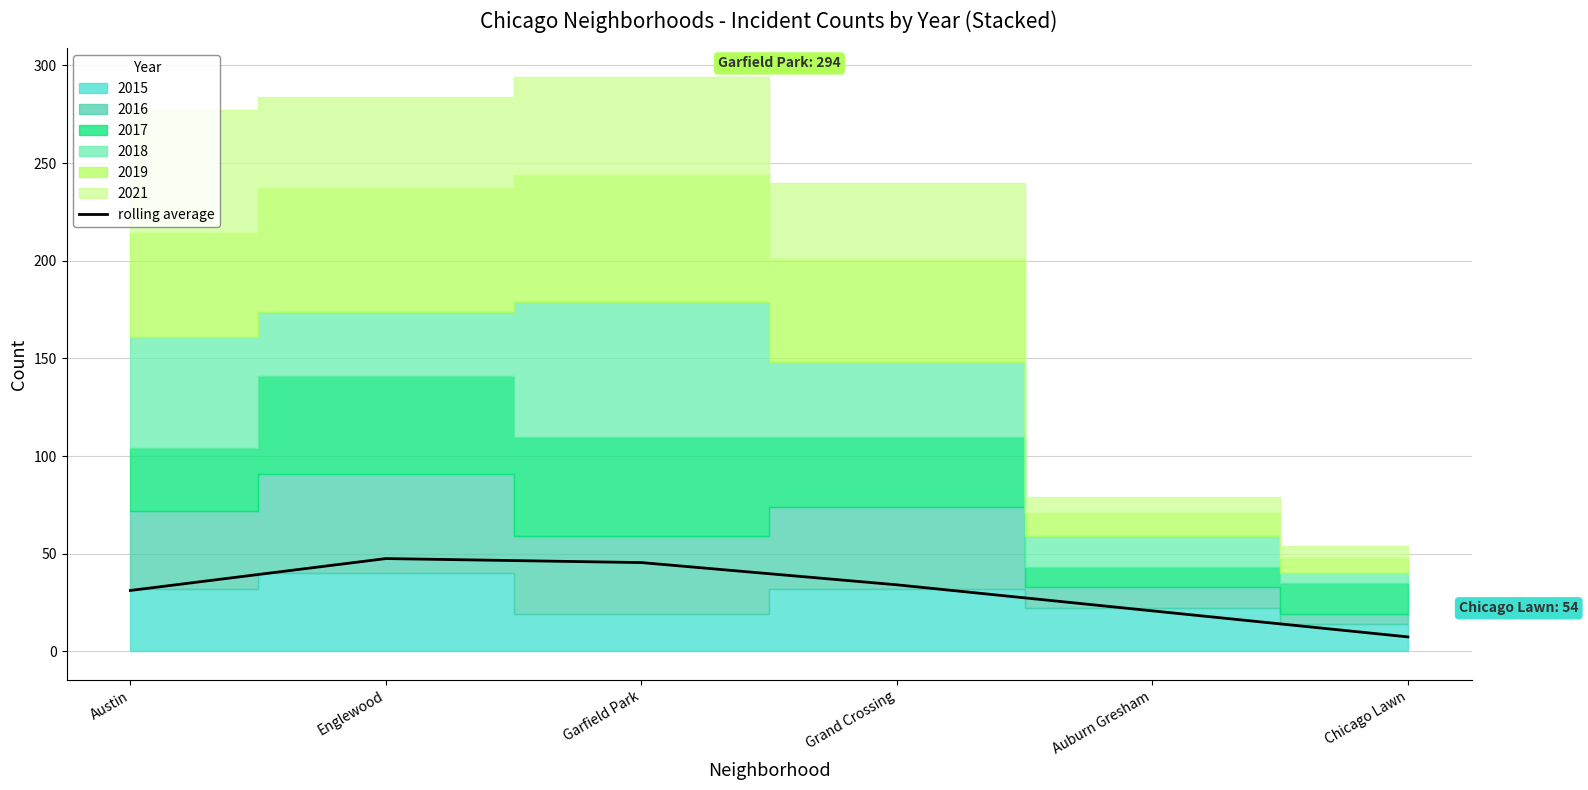

What is the change in value from Englewood to Grand Crossing?

-13.4